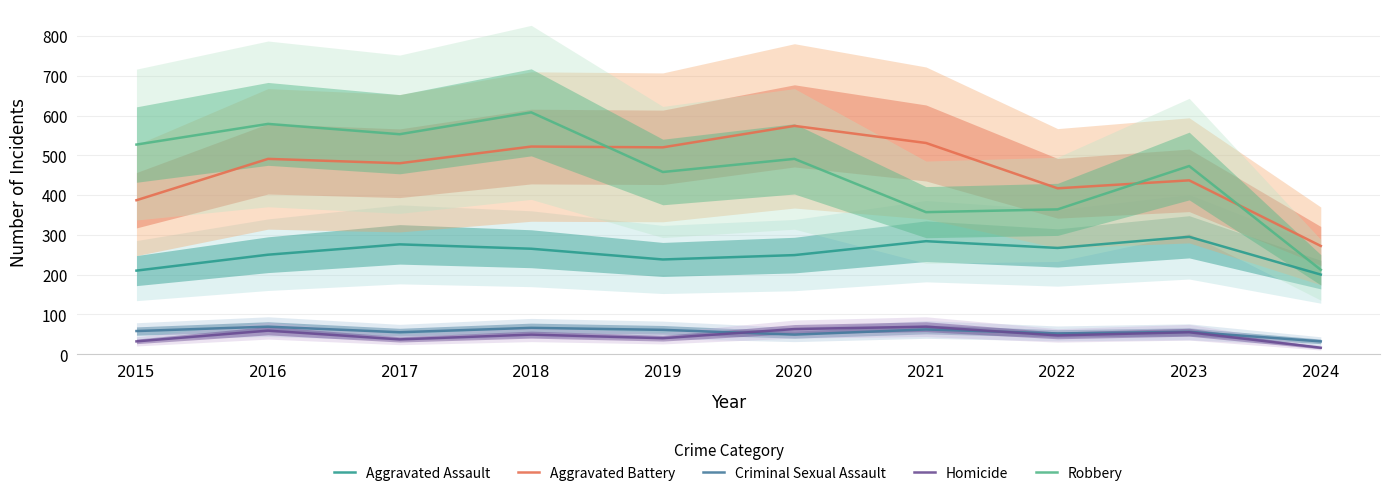

At which label is Aggravated Assault closest to 247?

2020